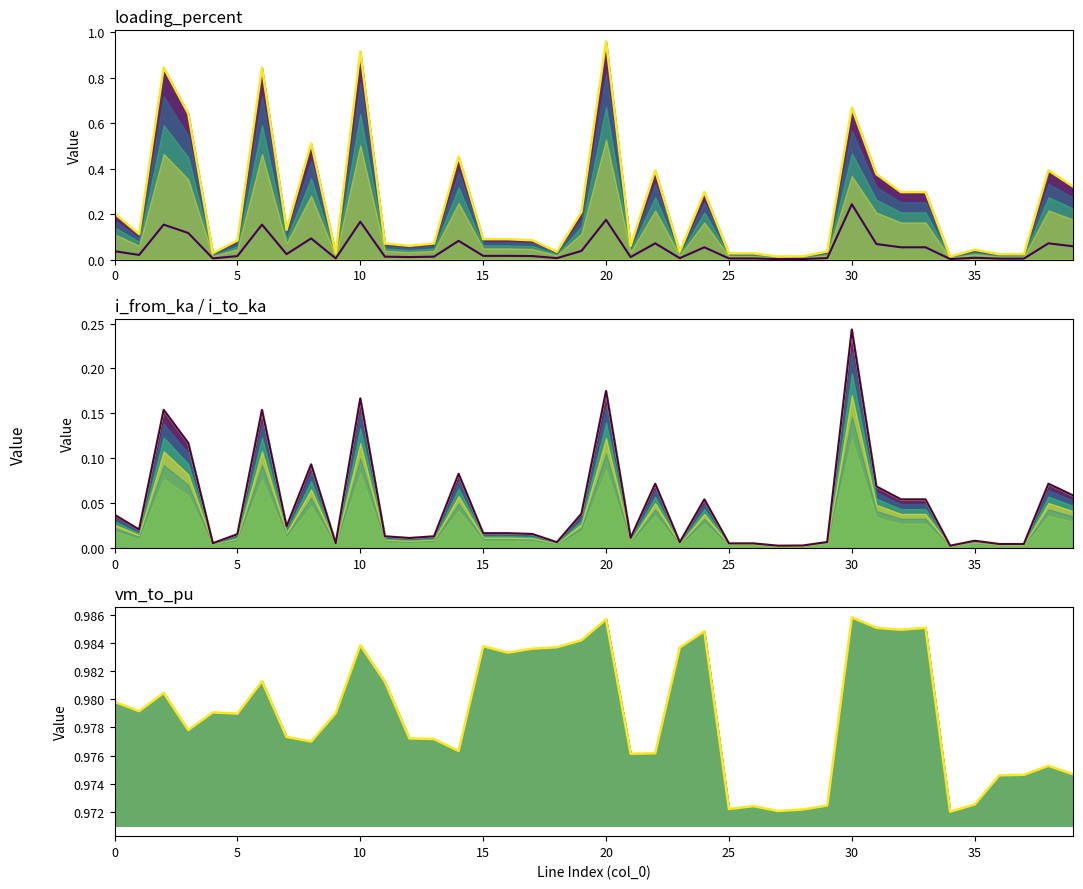

Is it true that loading_percent equals 0.5 at 24?

False